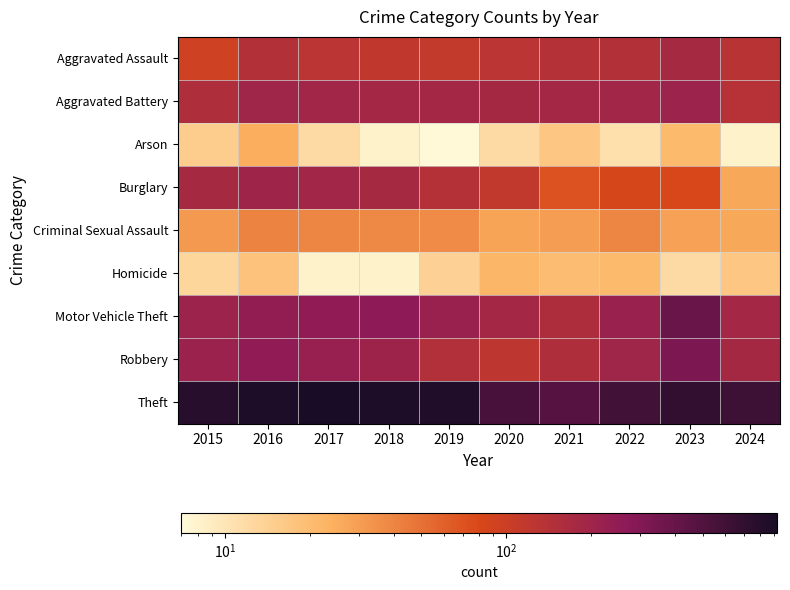

What is the total value across all series at 2015?

1683